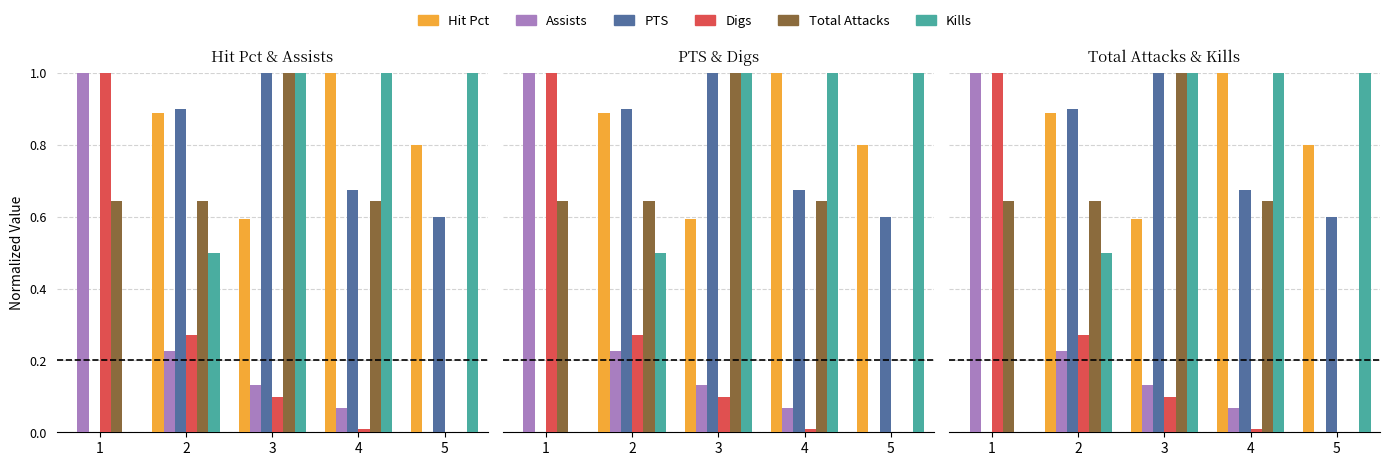

What is the sum of the PTS values at 2 and 5?

1.5